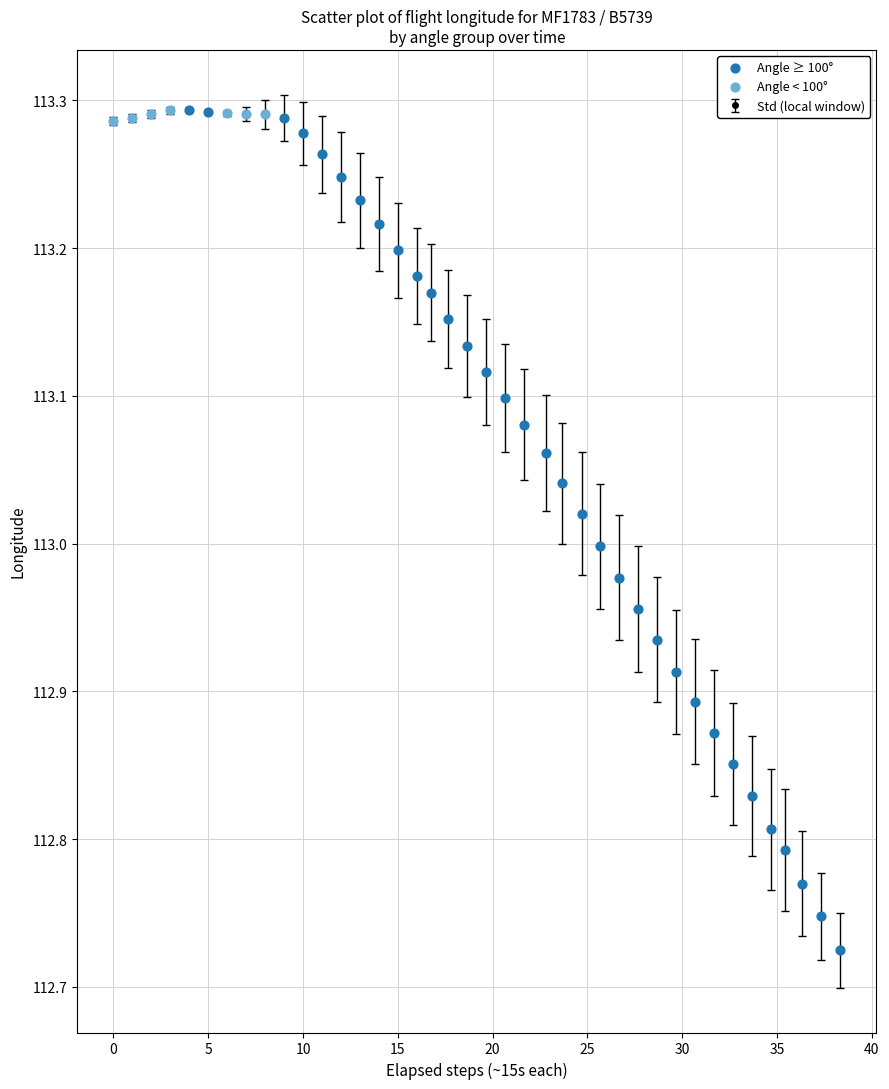

True or false: the data has more than 0 interior local peaks.

True